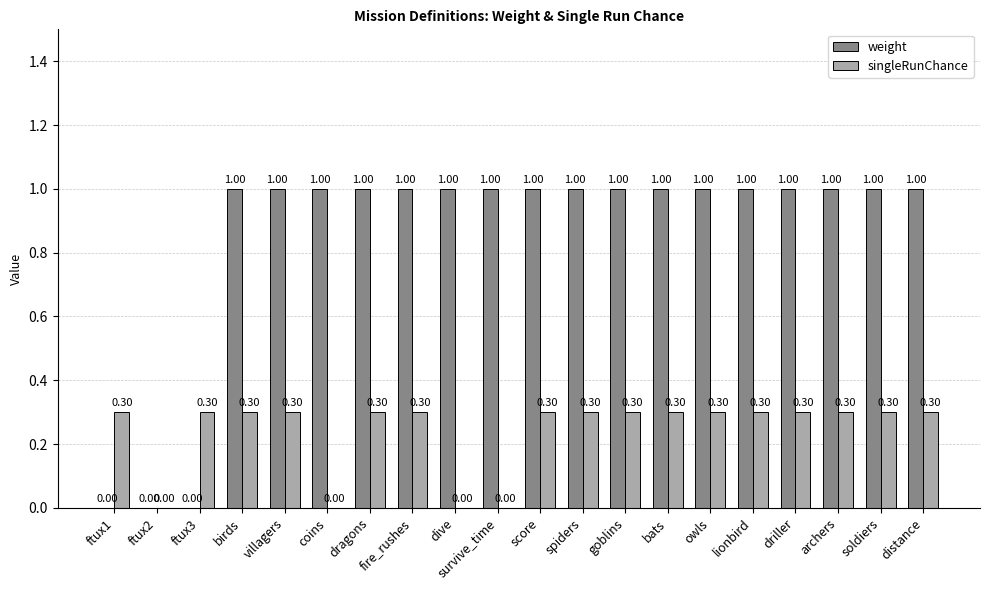

What is the sum of all weight values?

17.0